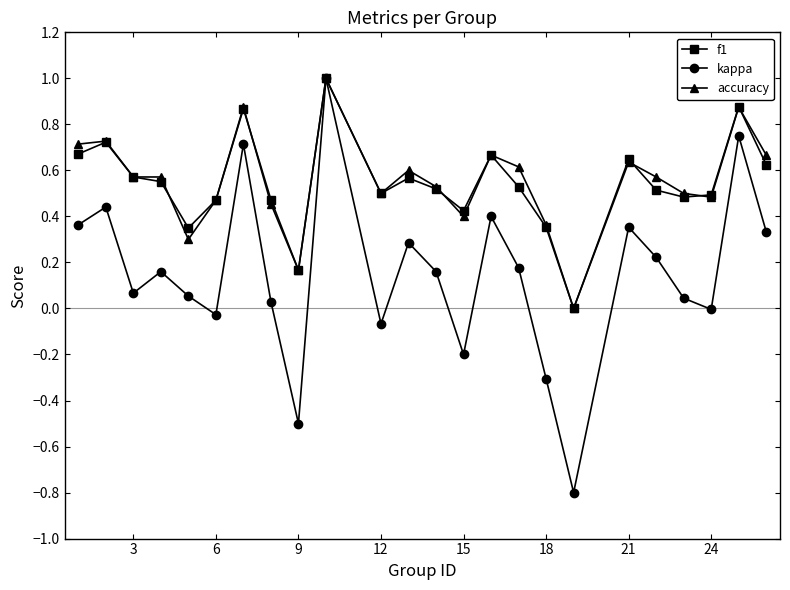

Which series has the largest range (max minus min)?

kappa